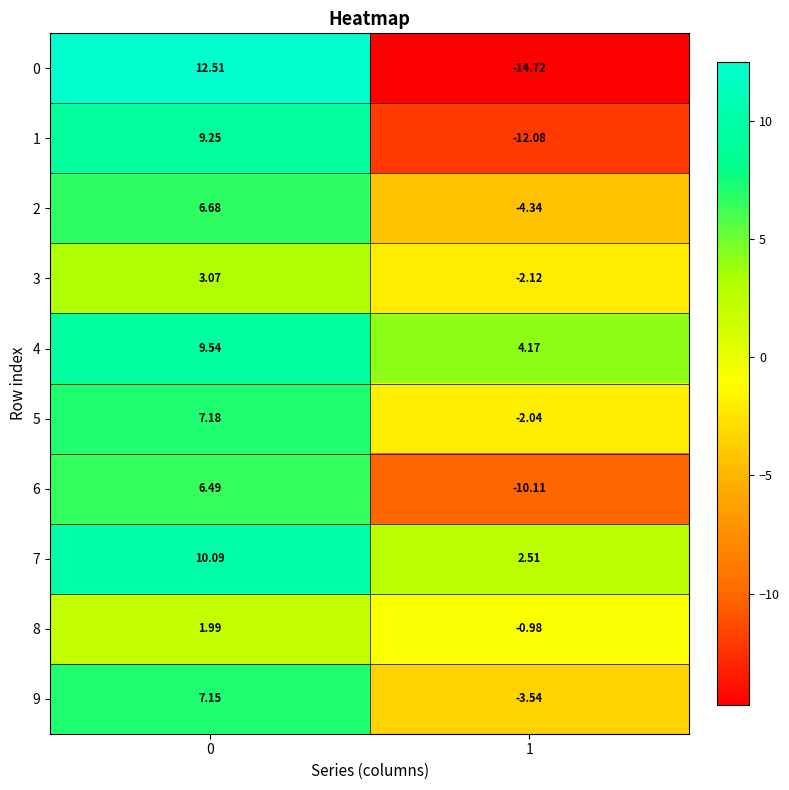

Is the value of 8 at 1 greater than the value of 2 at 0?

No